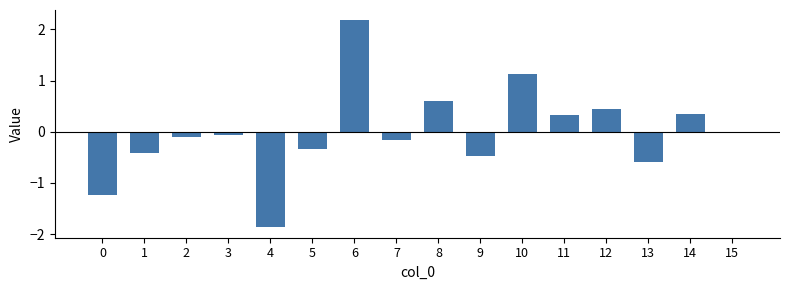

At which category does the chart reach its peak across all series?

6